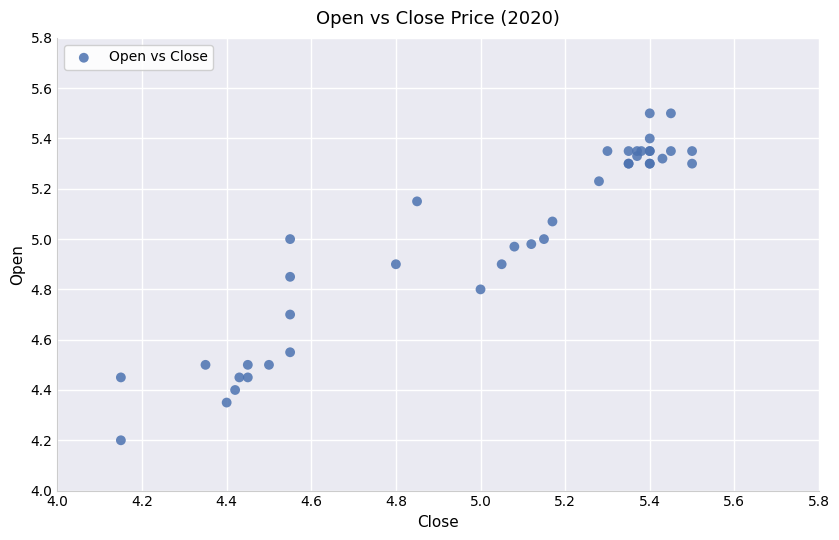

What Y value in the scatter plot is closest to 4?

4.2